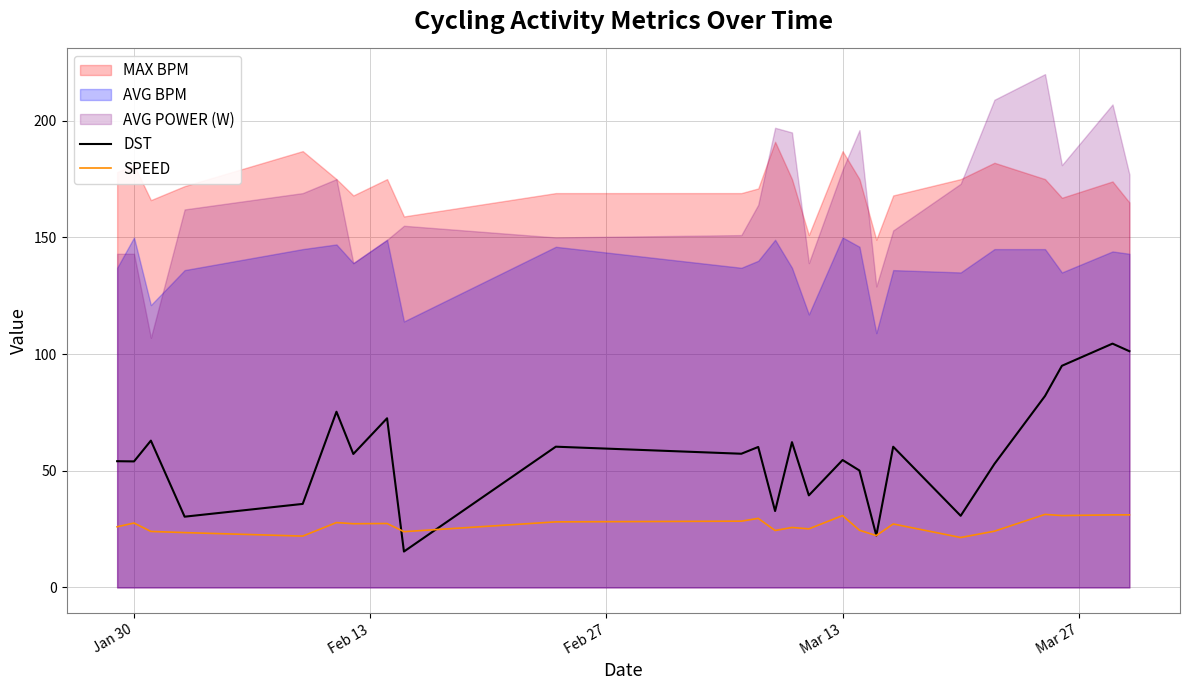

What is the highest value of the DST series?

104.5